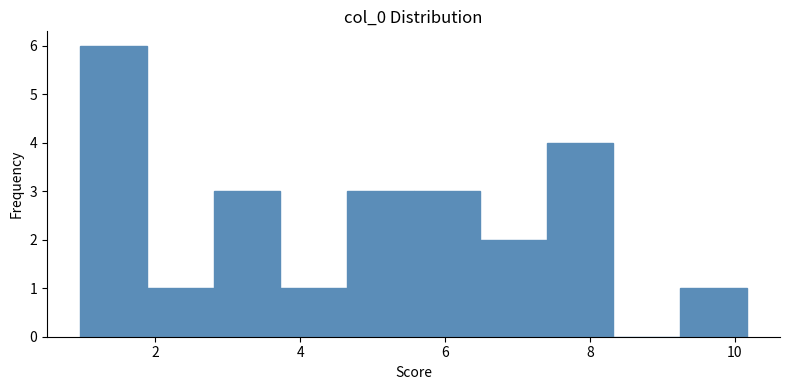

Which range on the x-axis has the tallest bar?

1.0 to 1.8